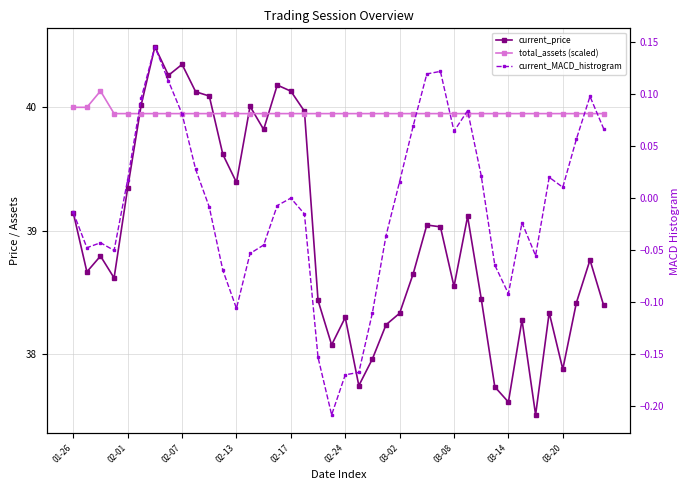

What is the label of the 24th point from the left?

23